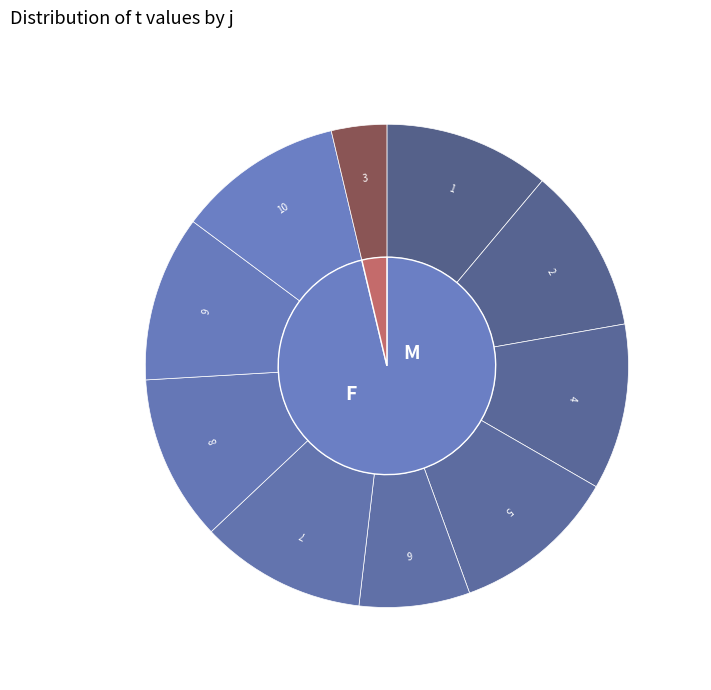

What percentage is the 2 slice, to the nearest percent?

11%